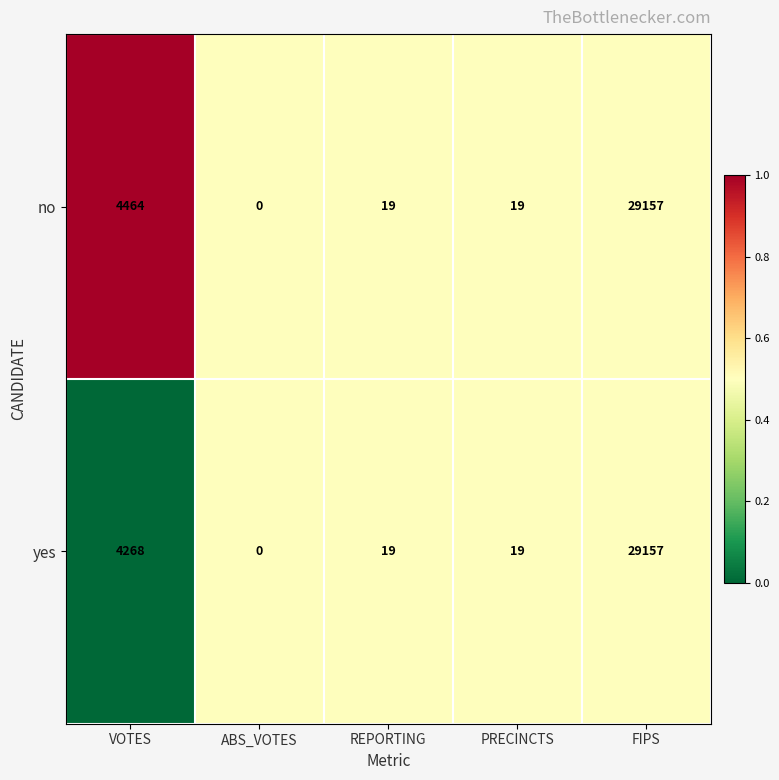

Which series has the largest total across all categories?

no